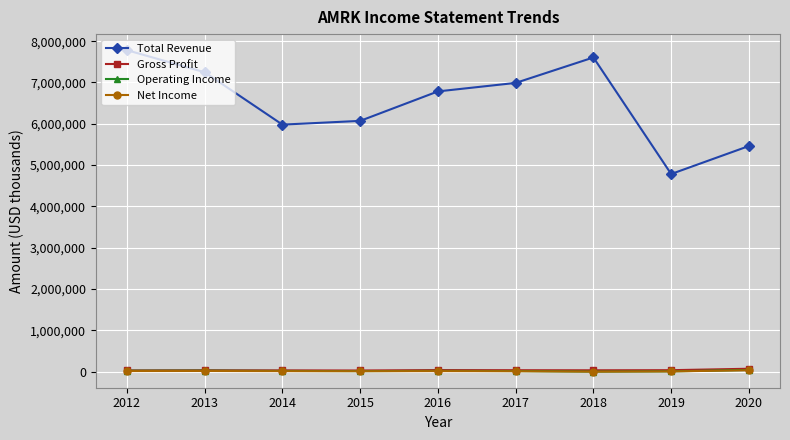

Is the value of Total Revenue at 2018 greater than the value of Operating Income at 2013?

Yes